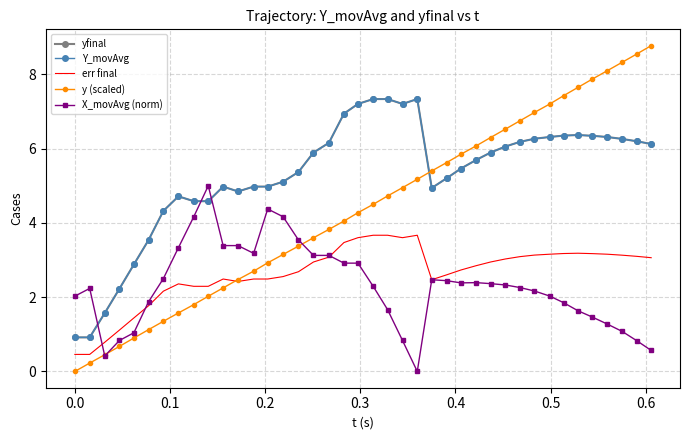

What is the value of the X_movAvg (norm) point at the 34th from the left?

1.9